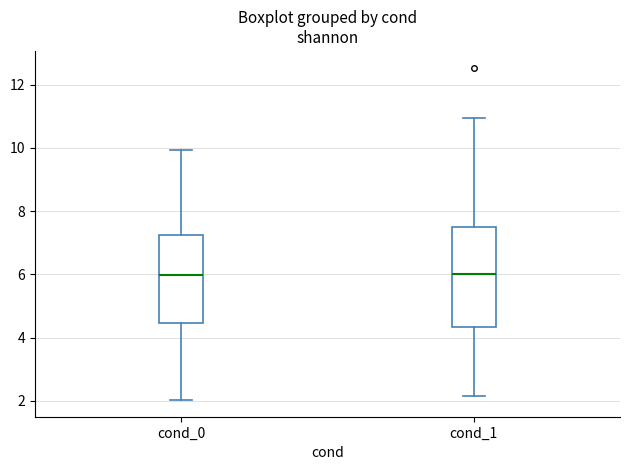

Where is the upper edge of the box for cond_0 on the y-axis? The values are not printed on the chart, so give them approximately, as read against the axis.

7.2